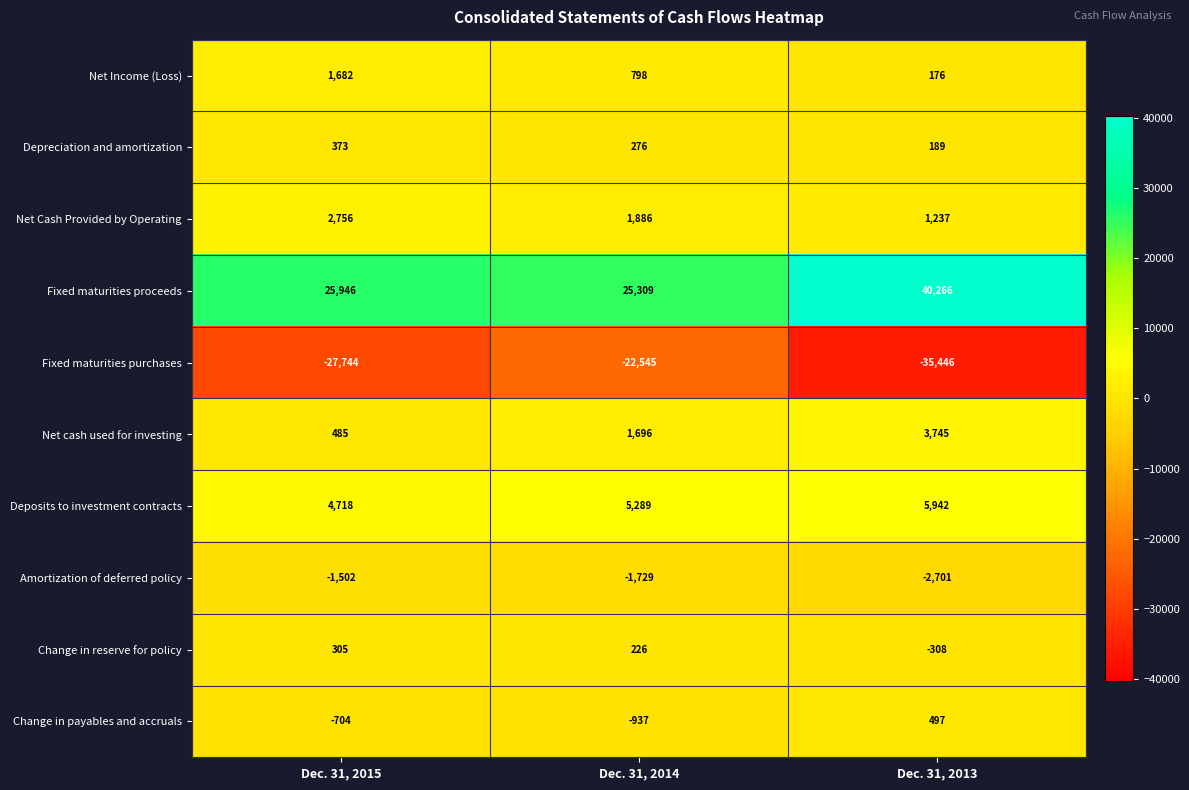

What is the total value across all series at Dec. 31, 2014?

10269